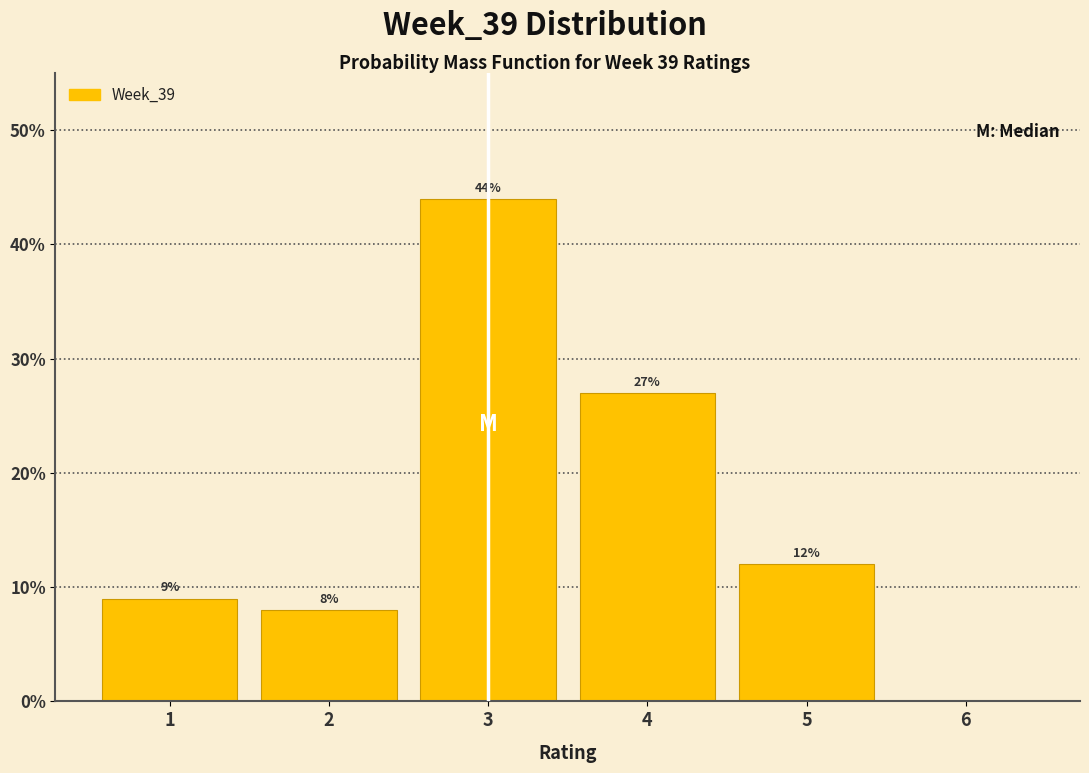

Which range on the x-axis has the tallest bar?

2.5 to 3.5